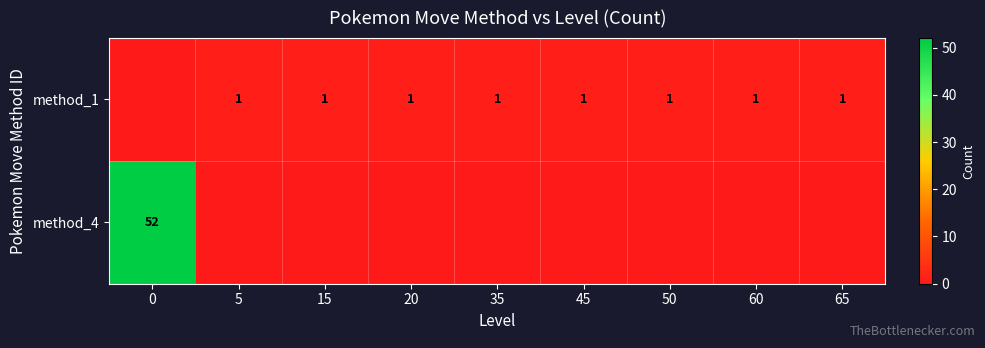

Is it true that method_1 equals 2 at 50?

False